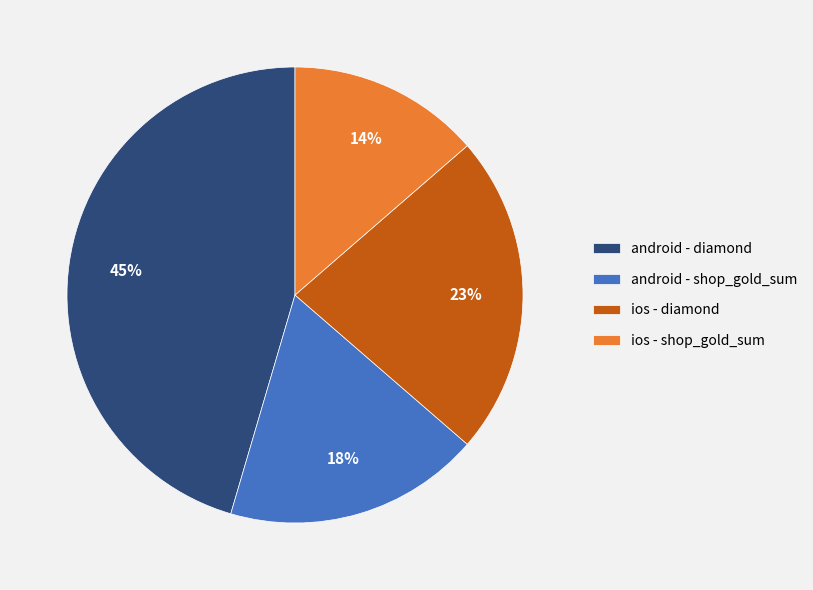

Do android - shop_gold_sum and ios - diamond together represent more than half of the pie?

No